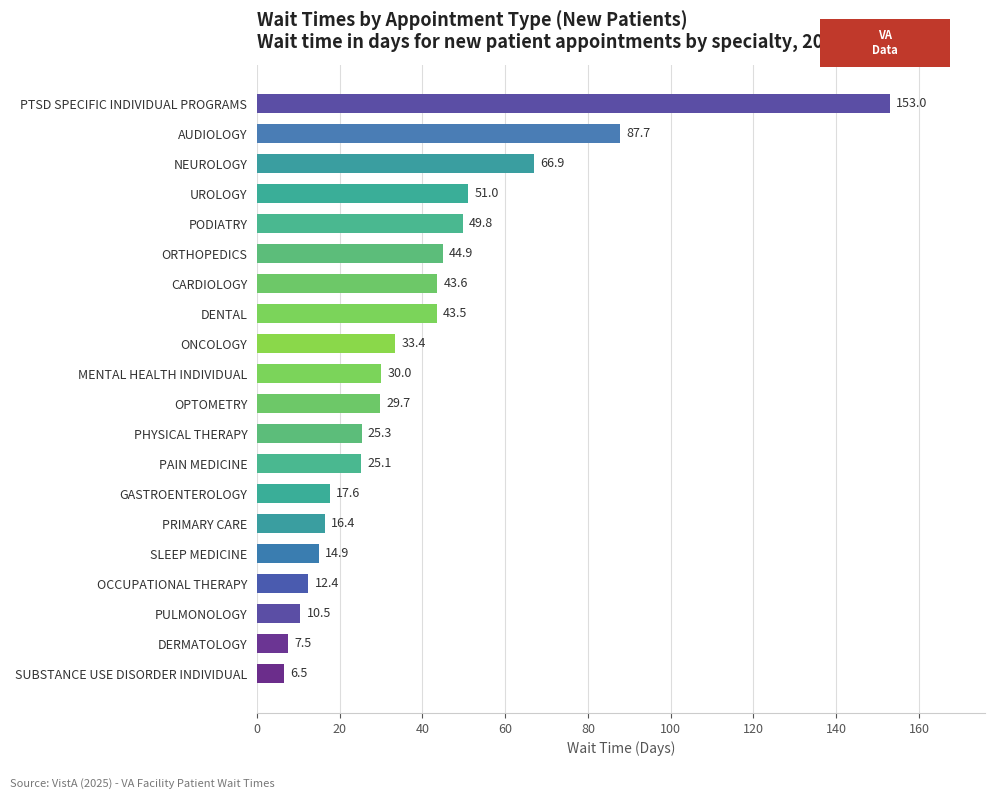

What is the change in value from OPTOMETRY to CARDIOLOGY?

+13.9